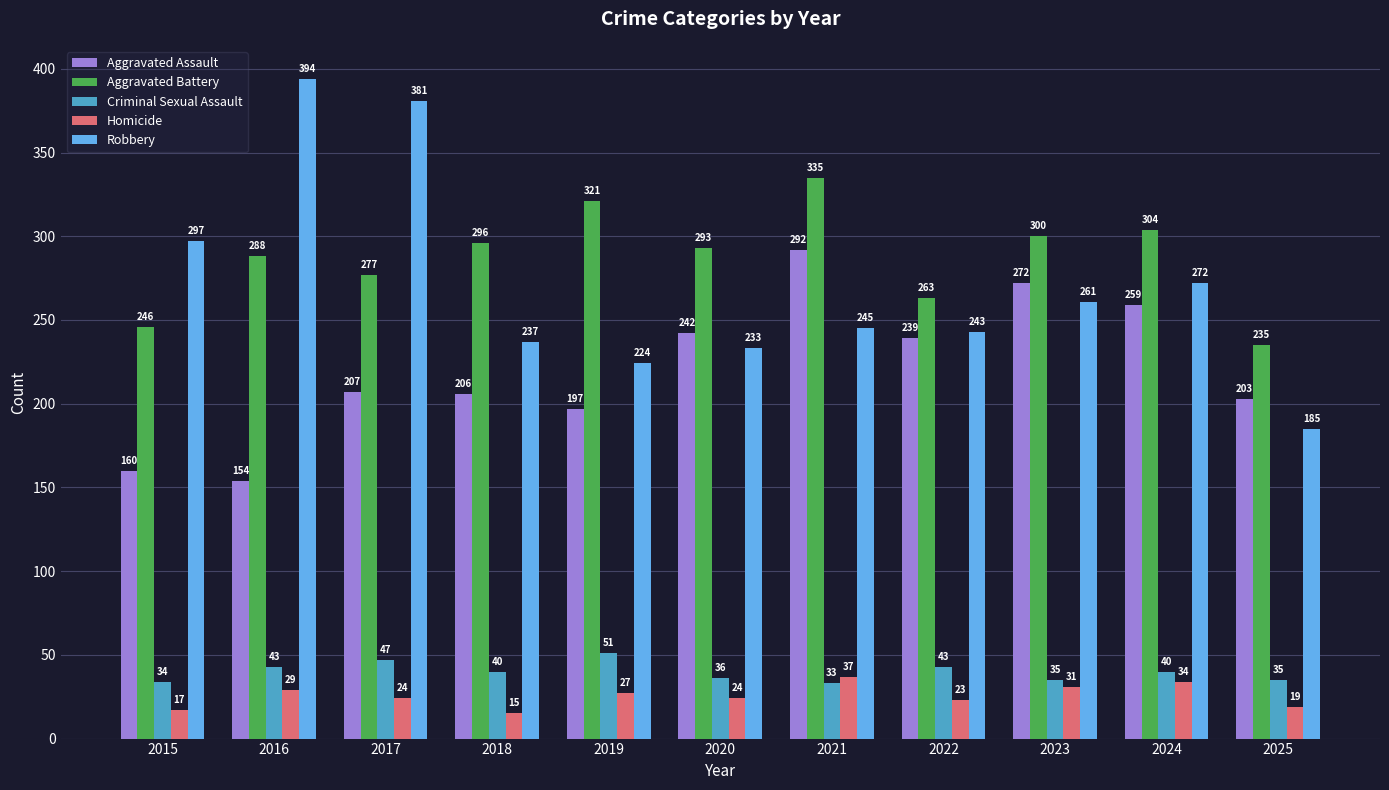

What is the value of the Aggravated Assault bar at the 7th from the left?

292